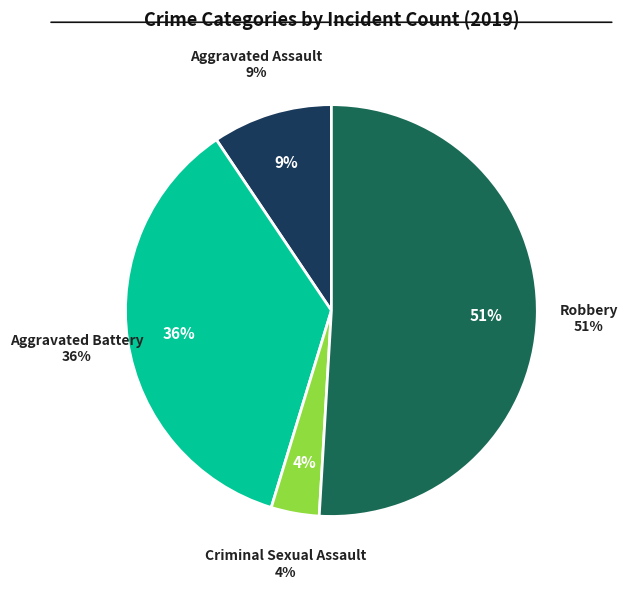

How many slices are in this pie chart?

4